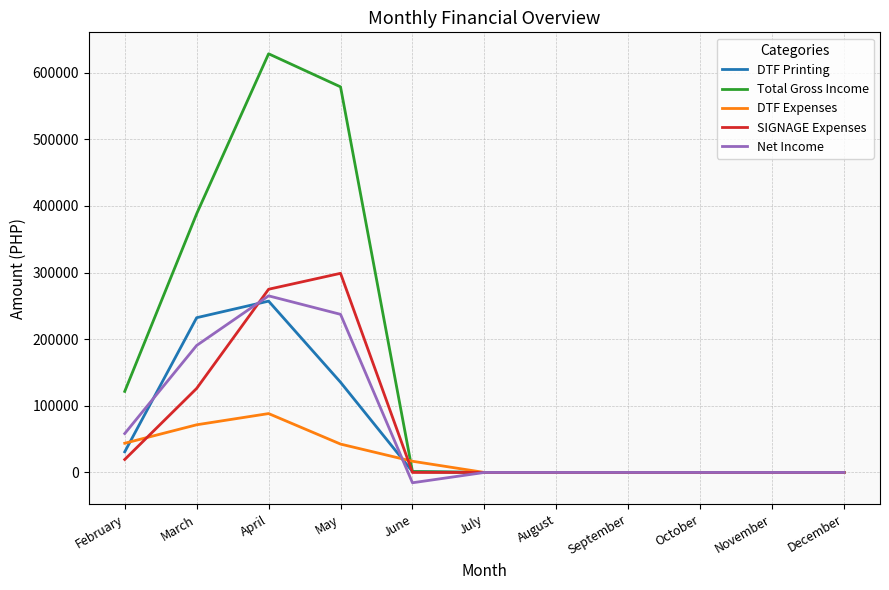

Which series has the largest total across all categories?

Total Gross Income